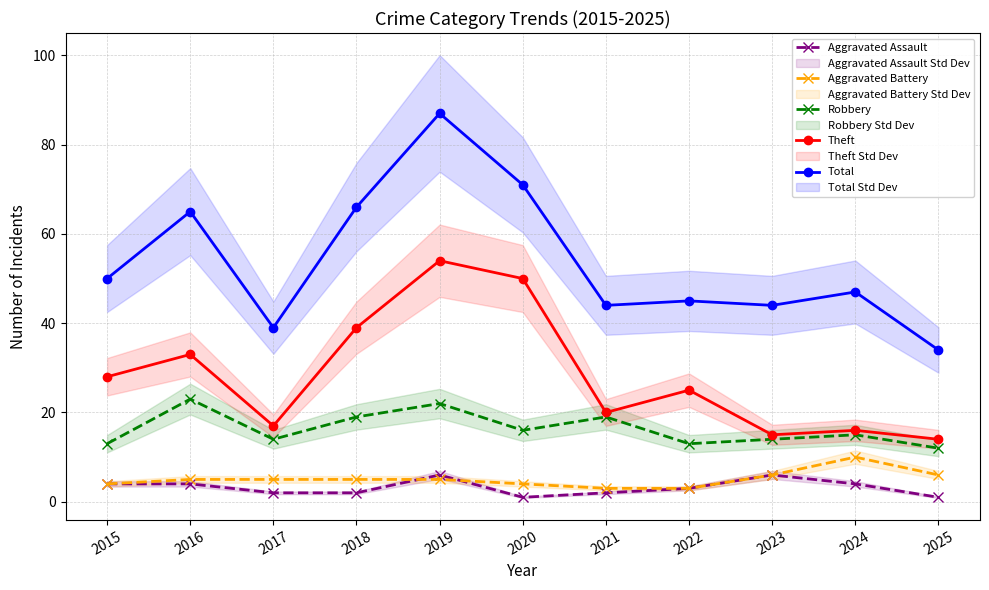

At which category does the chart reach its peak across all series?

2019